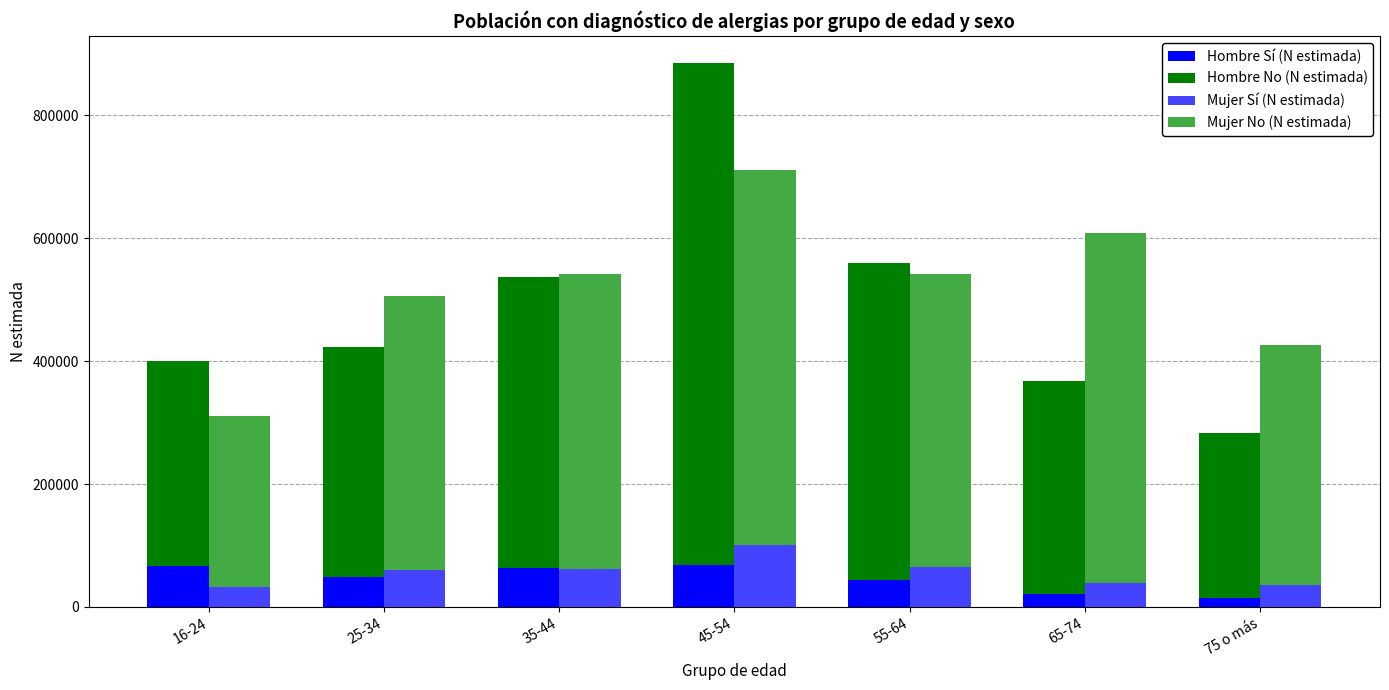

At which label does Mujer Sí (N estimada) reach its peak?

45-54